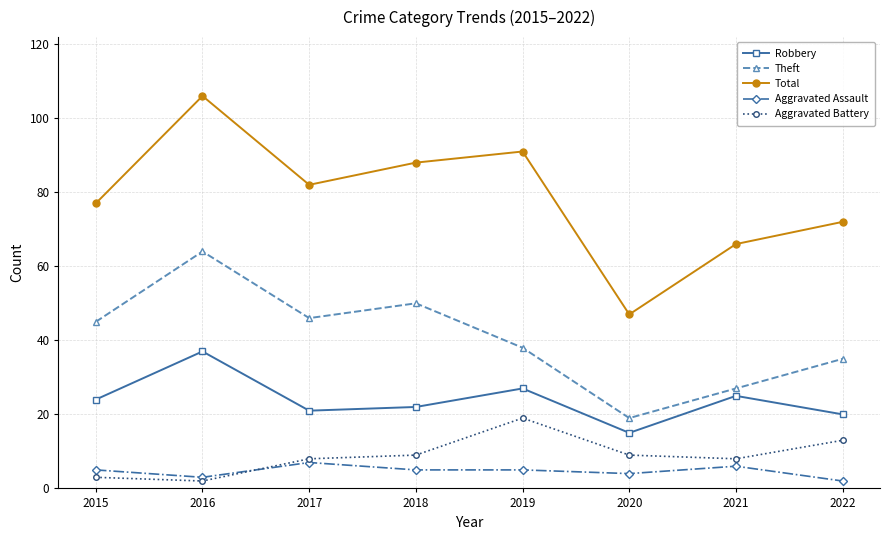

Which series has the largest range (max minus min)?

Total